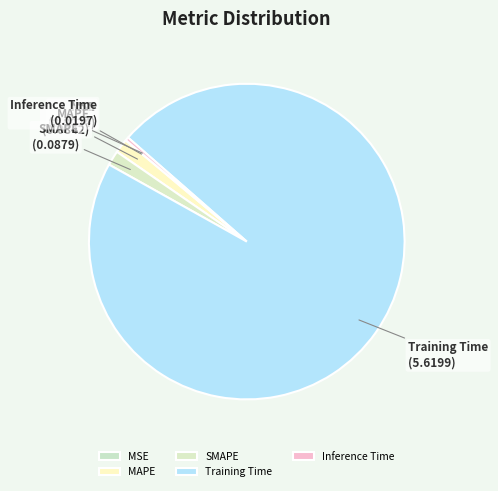

Is it true that SMAPE is 10% of the pie?

False